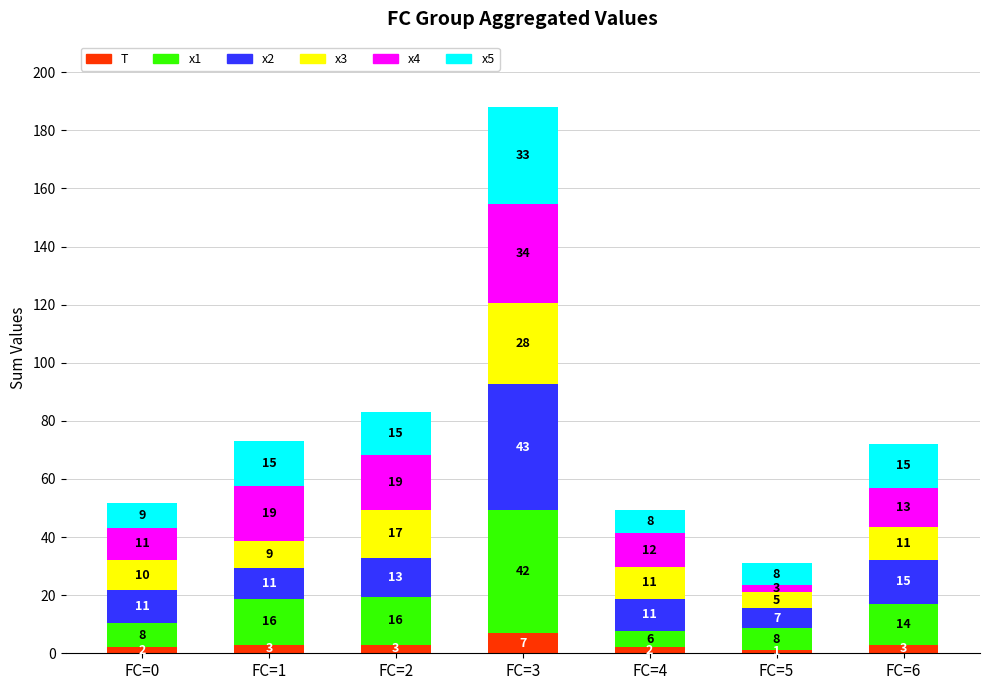

What is the total value across all series at FC=1?

72.9